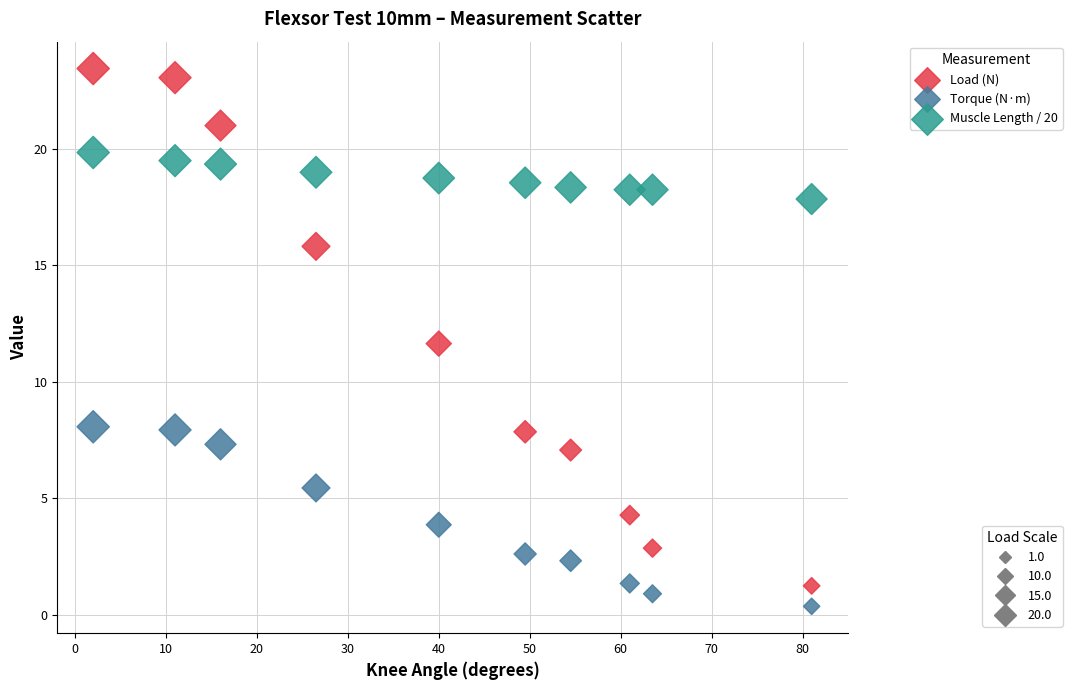

Across all series, what Y value is closest to 11?

11.6